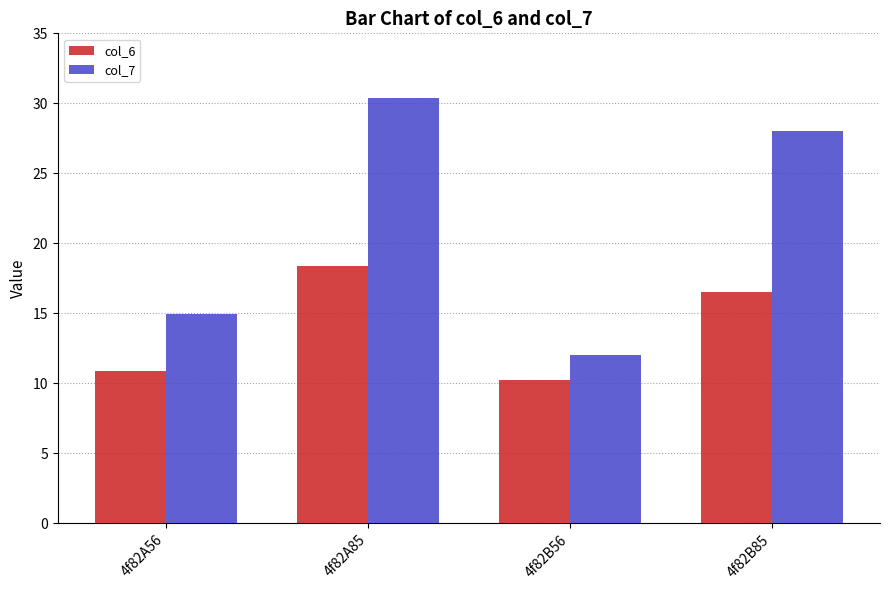

What is the difference between the col_7 values at 4f82A85 and 4f82B85?

2.3